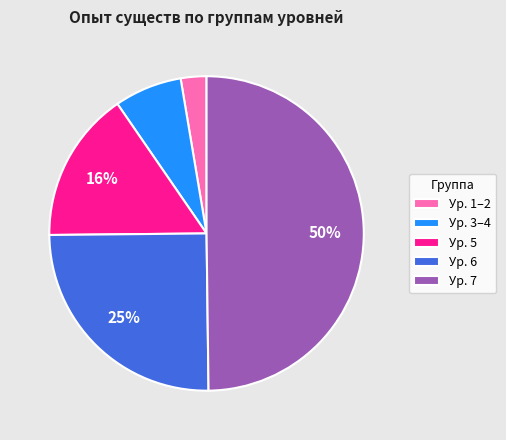

True or false: Ур. 7 accounts for 45% of the total.

False